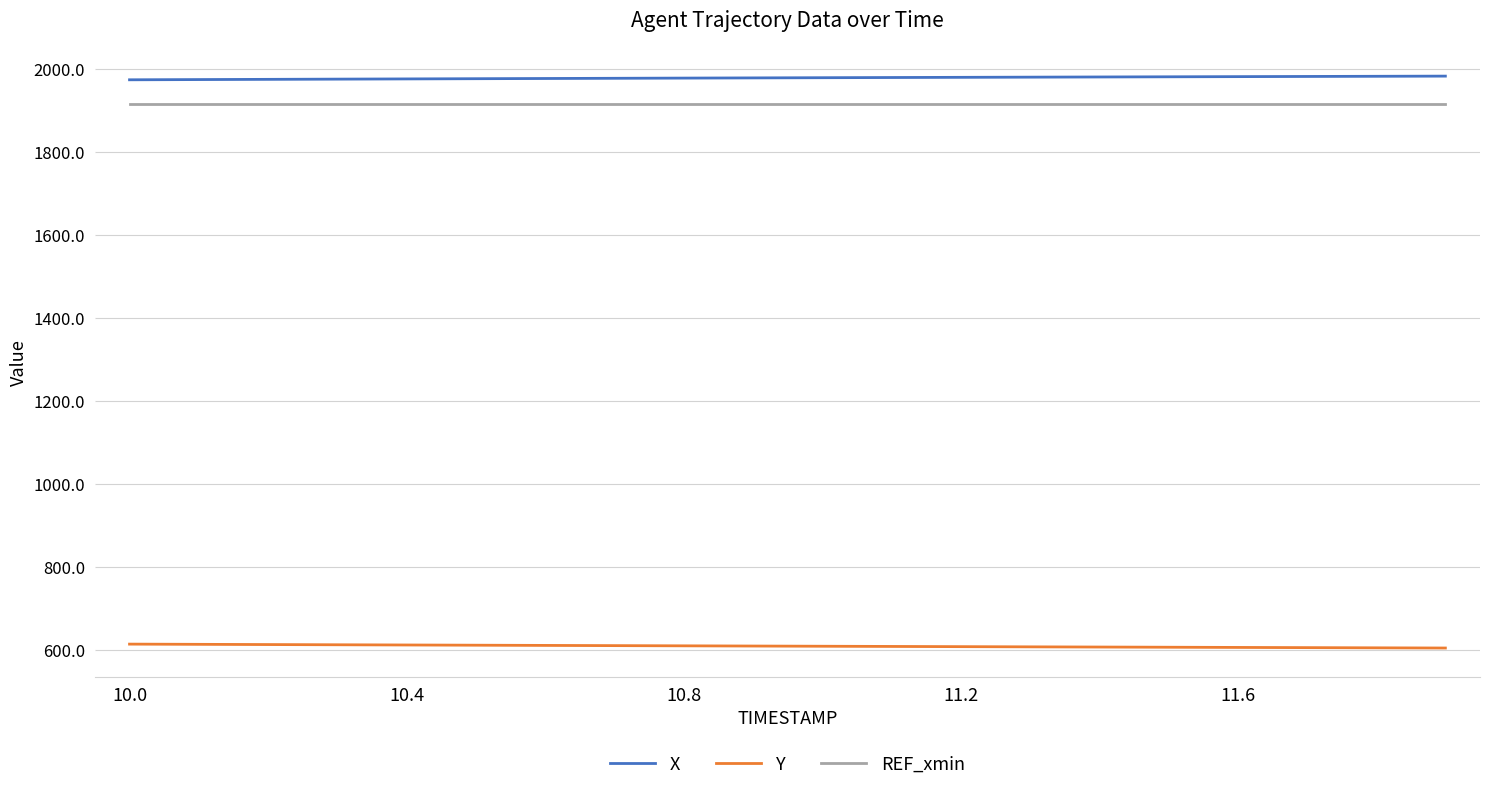

True or false: REF_xmin and X intersect in this chart.

False